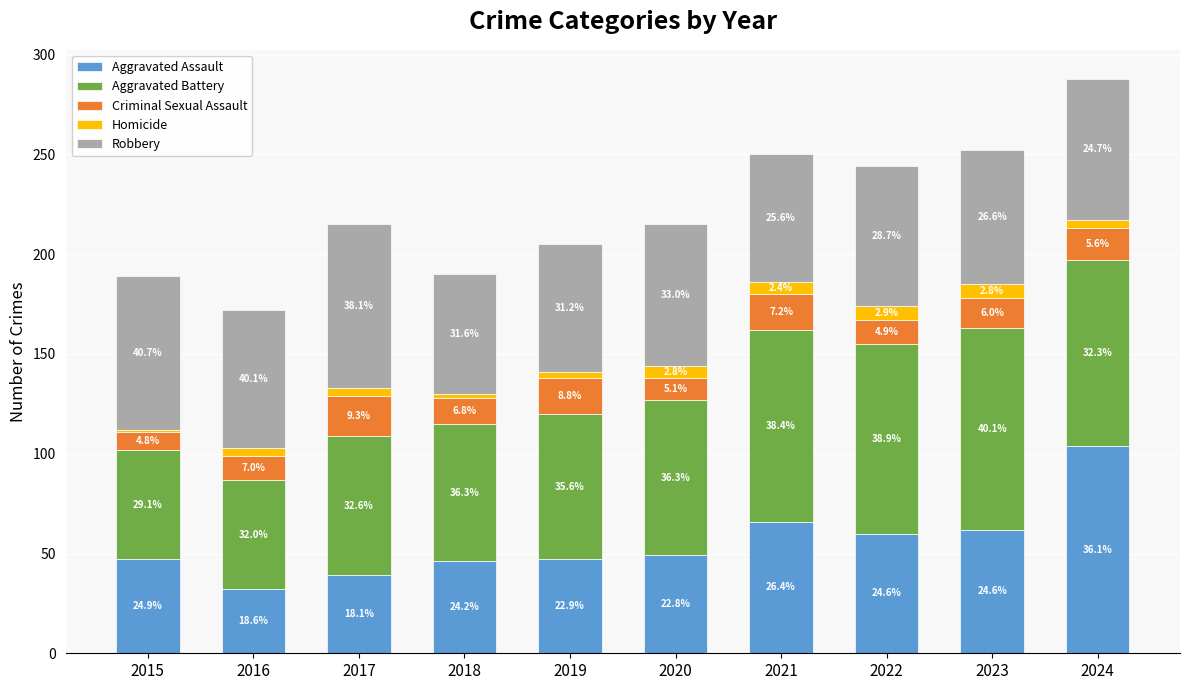

What is the average value of the Robbery series?

70